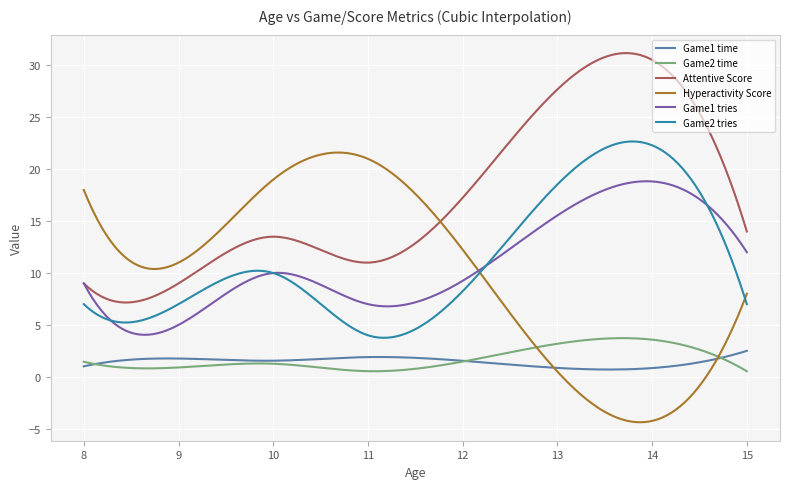

Which series has the widest spread of values?

Hyperactivity Score